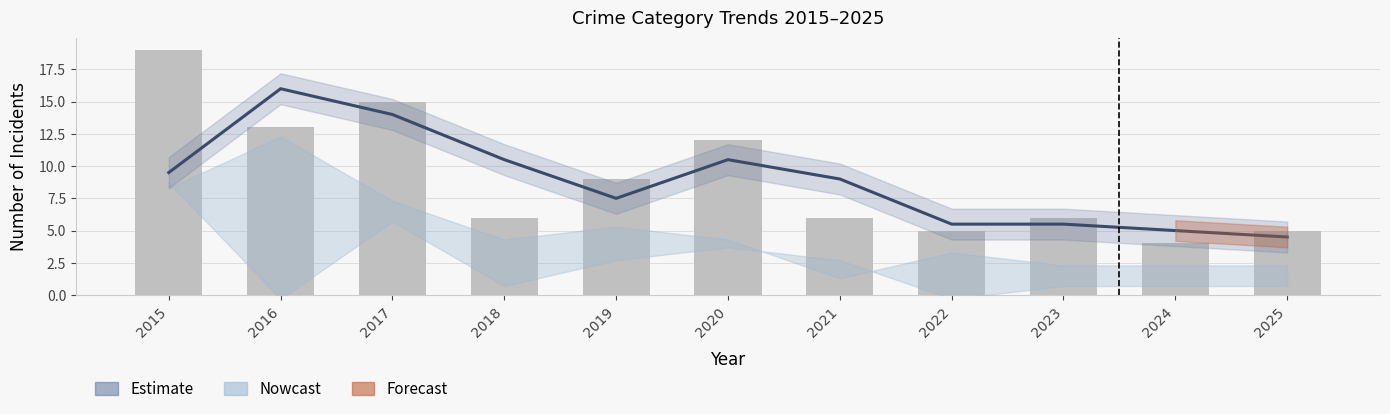

Which category has the lowest value in the Total series?

2024